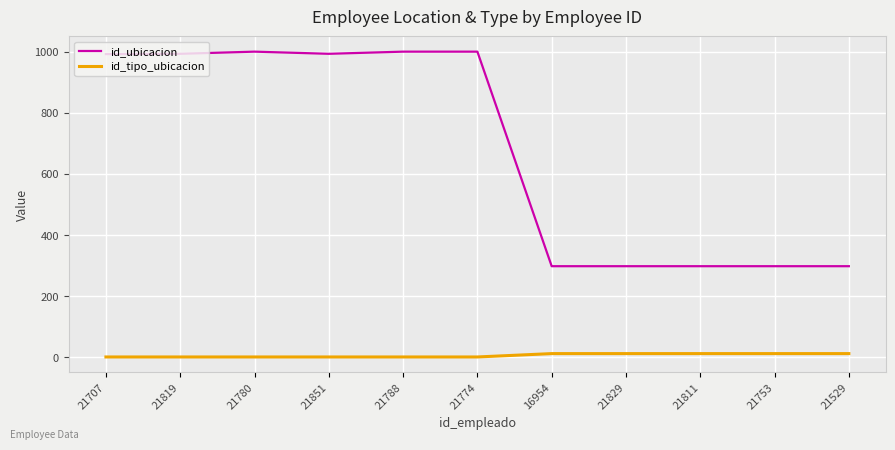

The id_ubicacion series shows 993 at 21851. True or false?

True